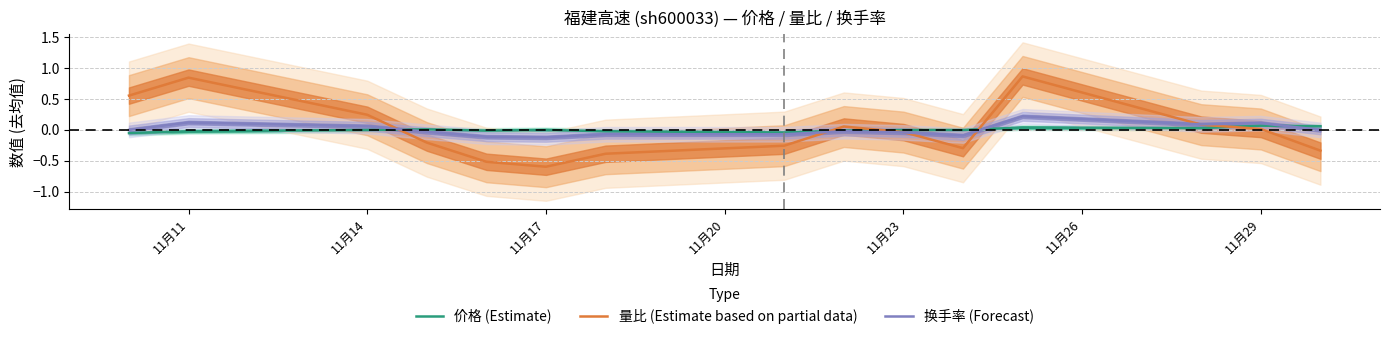

Which series has the widest spread of values?

量比 (Estimate based on partial data)